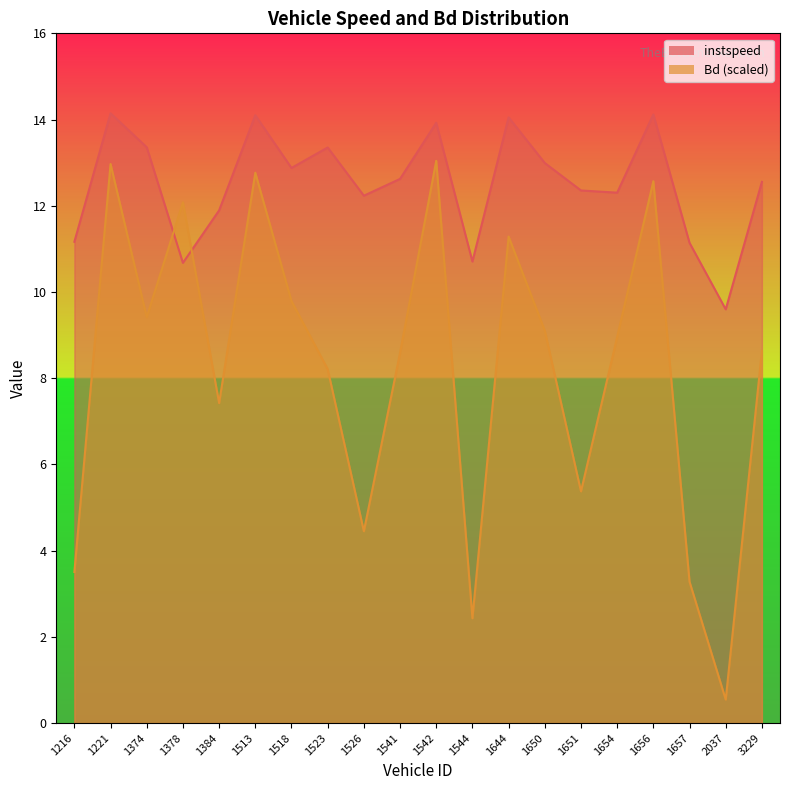

Which series has the widest spread of values?

Bd (scaled)